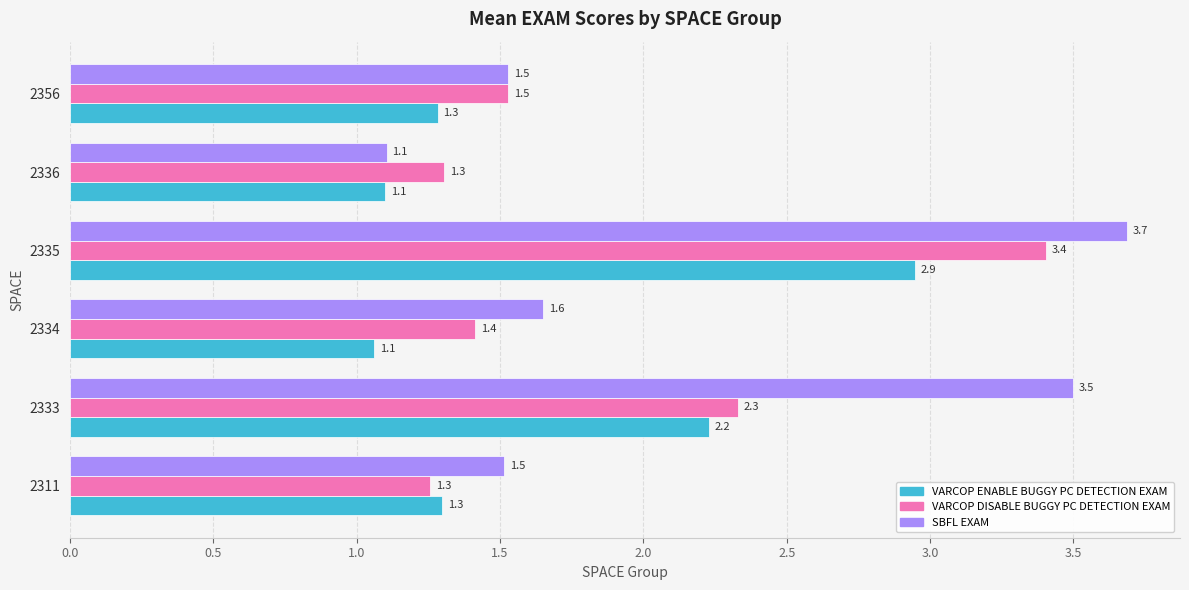

What is the total value across all series at 2335?

10.0